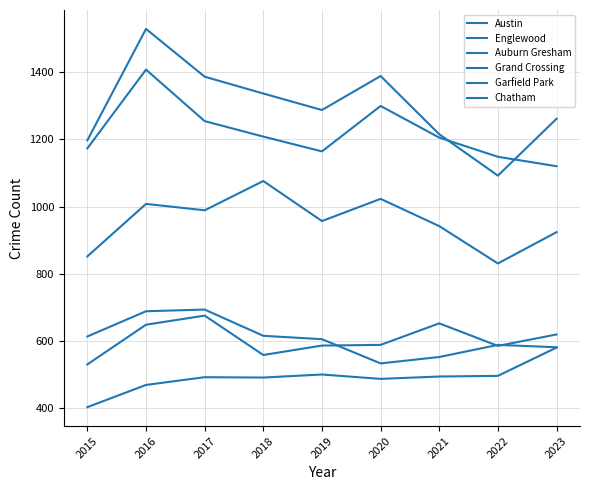

Does the chart display data point markers on the line(s)?

No